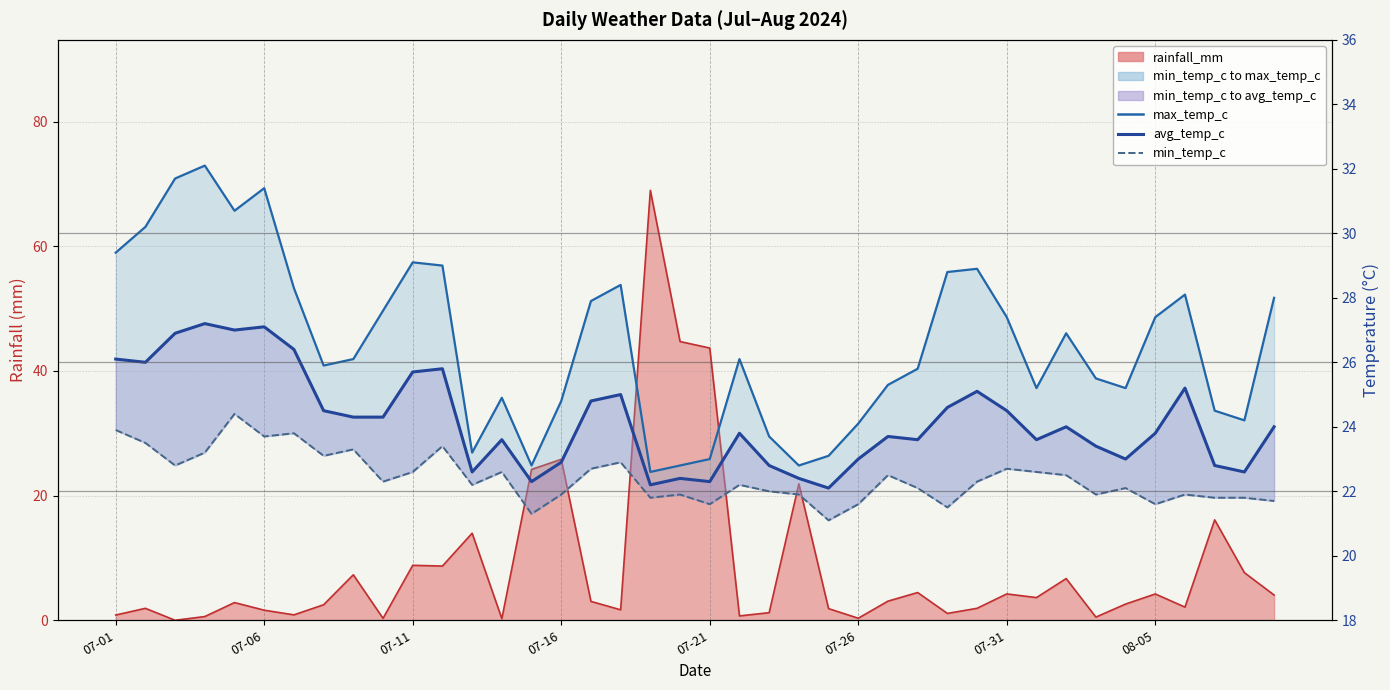

Between 17 and 27, which series saw the biggest shift?

max_temp_c